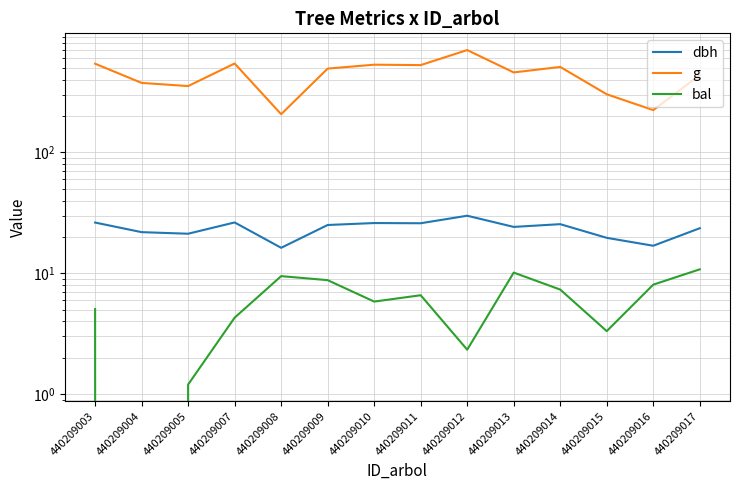

How many data points in bal are less than 6?

7